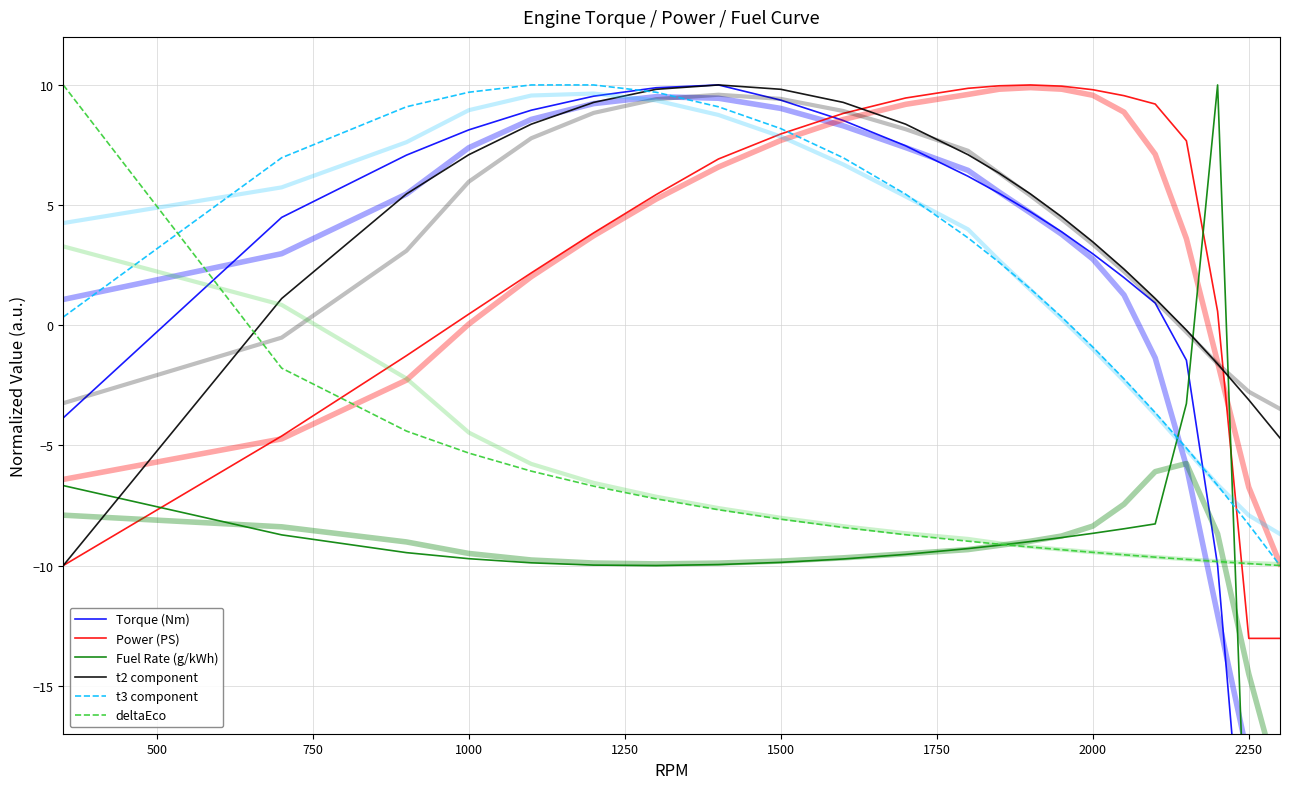

How many values in the t3 component series exceed 3?

11